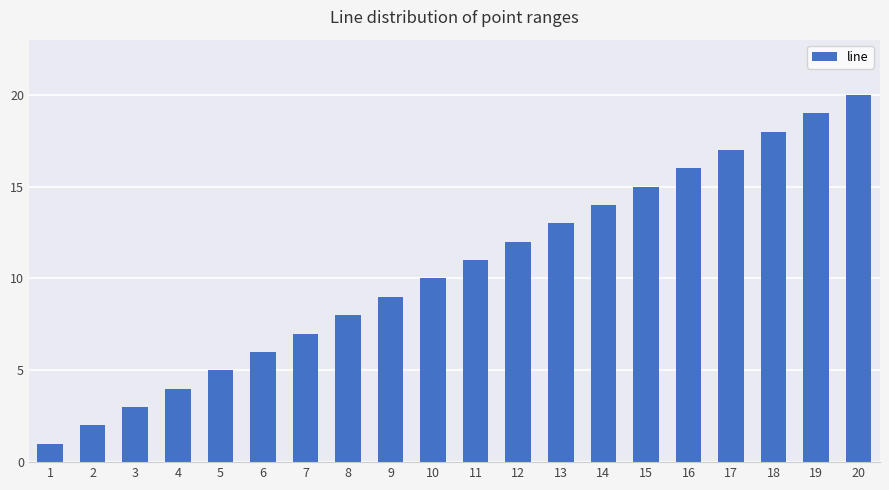

What is the minimum value shown in the chart?

1